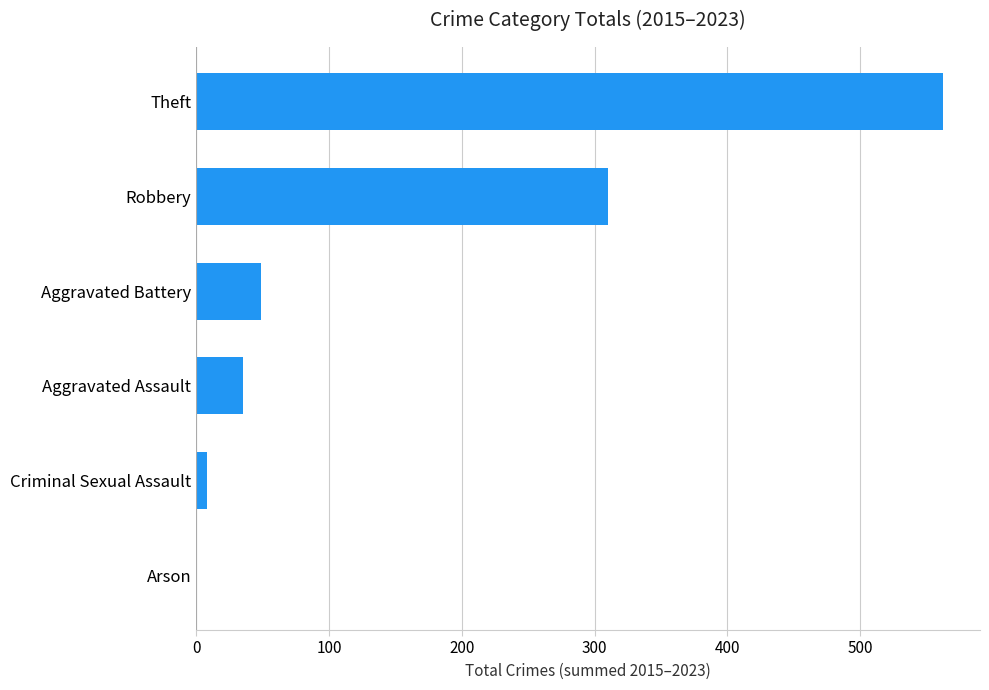

The chart shows a value of 310 at Robbery. True or false?

True